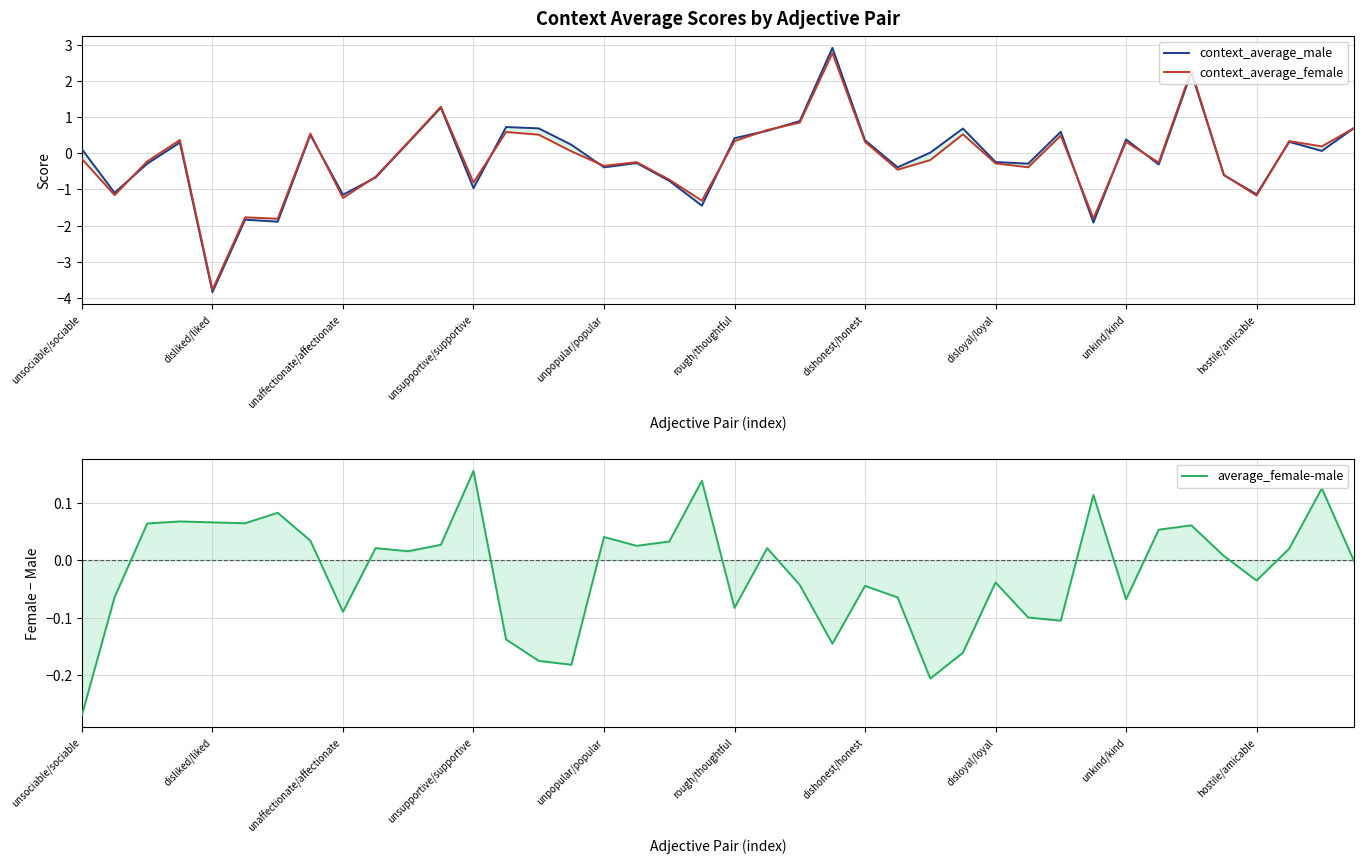

How many categories are shown in the chart?

40